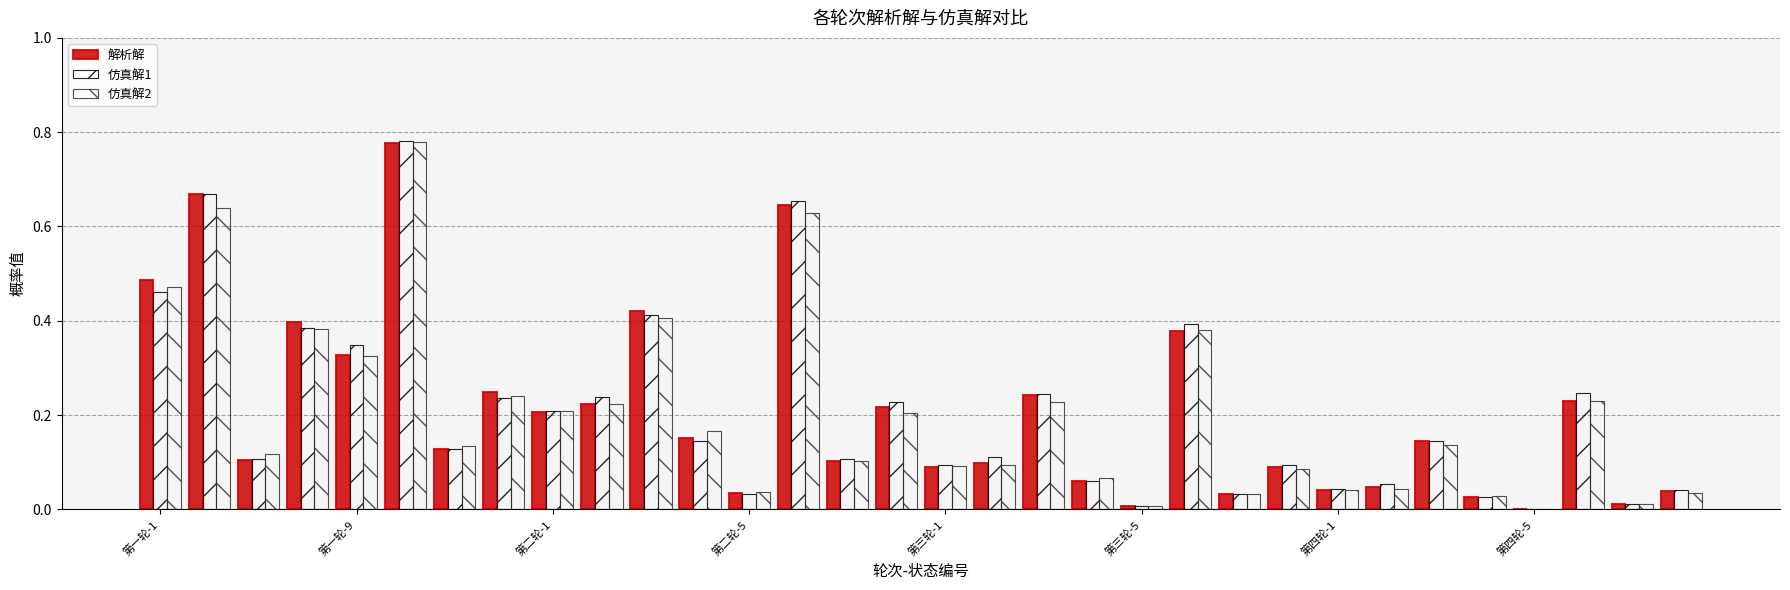

Are the bars horizontal?

No